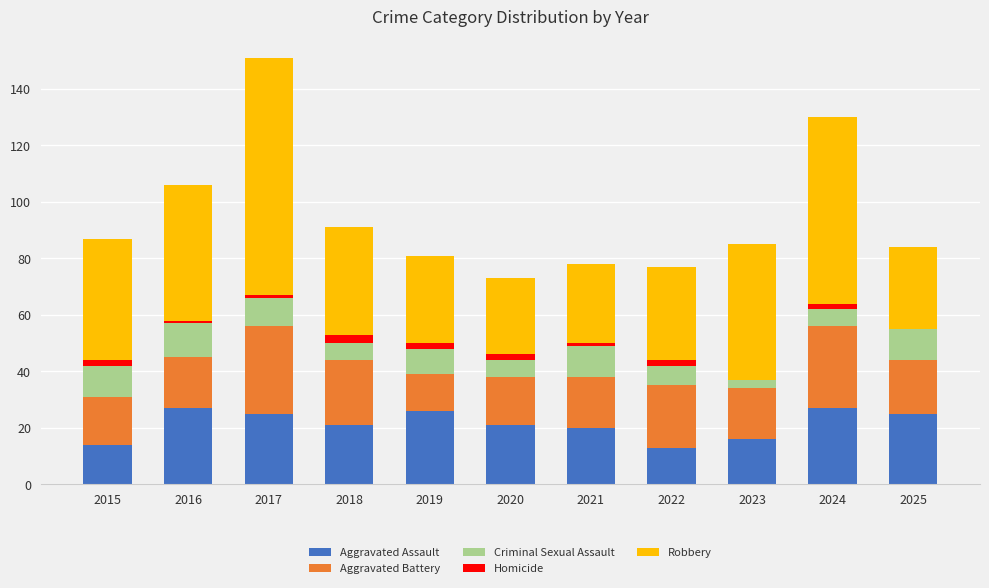

Are the bars grouped side by side (vs. stacked)?

No